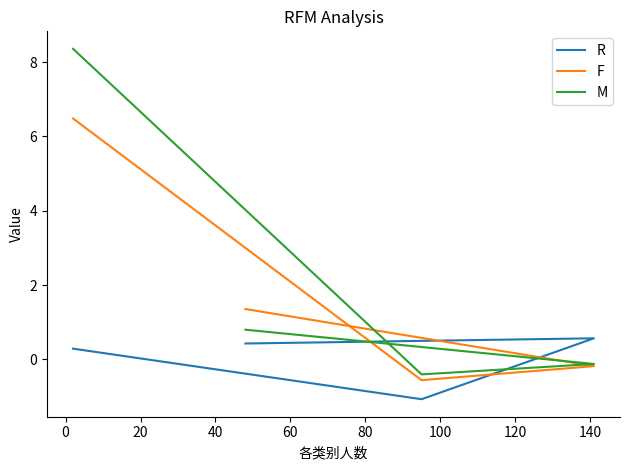

What is the highest value of the M series?

8.4